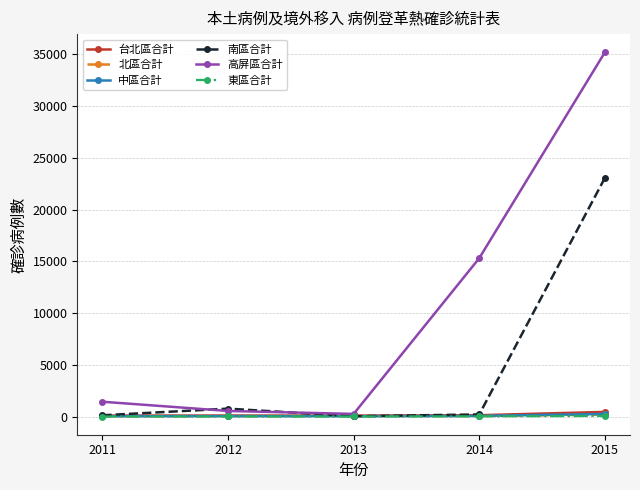

Count the number of categories in the chart.

5